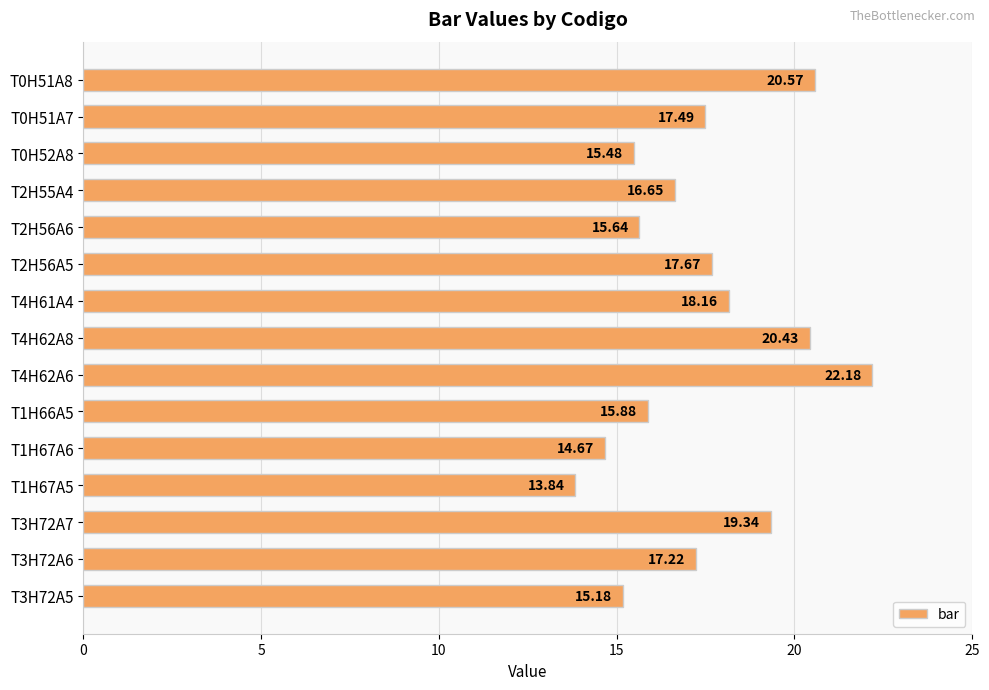

Rank the categories by value from highest to lowest.

T4H62A6, T0H51A8, T4H62A8, T3H72A7, T4H61A4, T2H56A5, T0H51A7, T3H72A6, T2H55A4, T1H66A5, T2H56A6, T0H52A8, T3H72A5, T1H67A6, T1H67A5